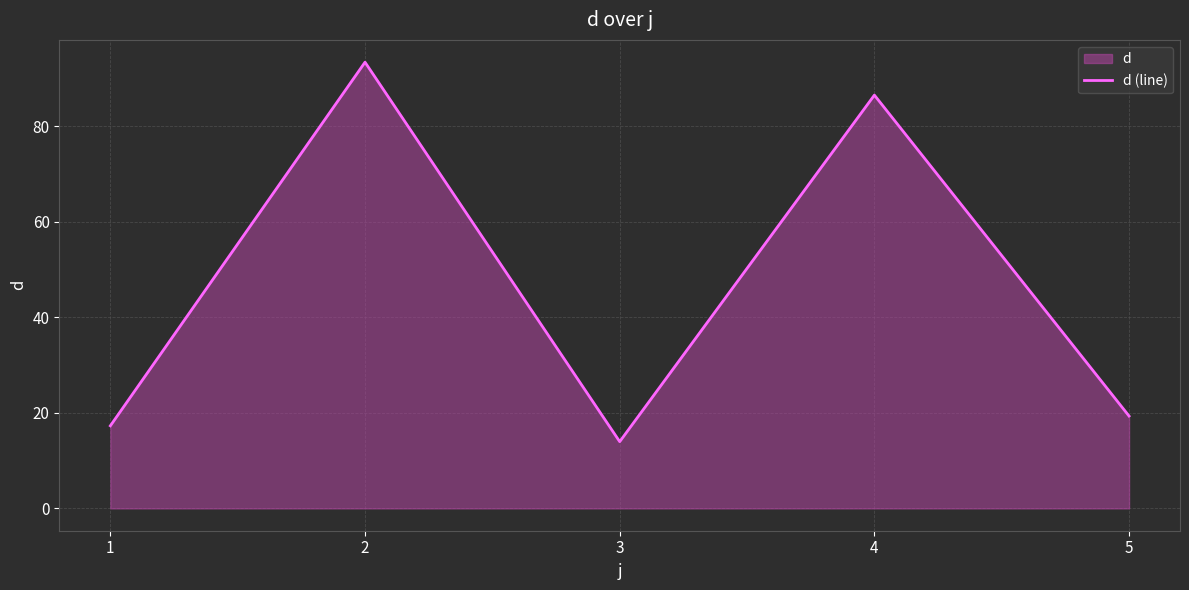

Reading left to right, what are all the values shown in this chart?

17.3	93.4	14.0	86.5	19.3